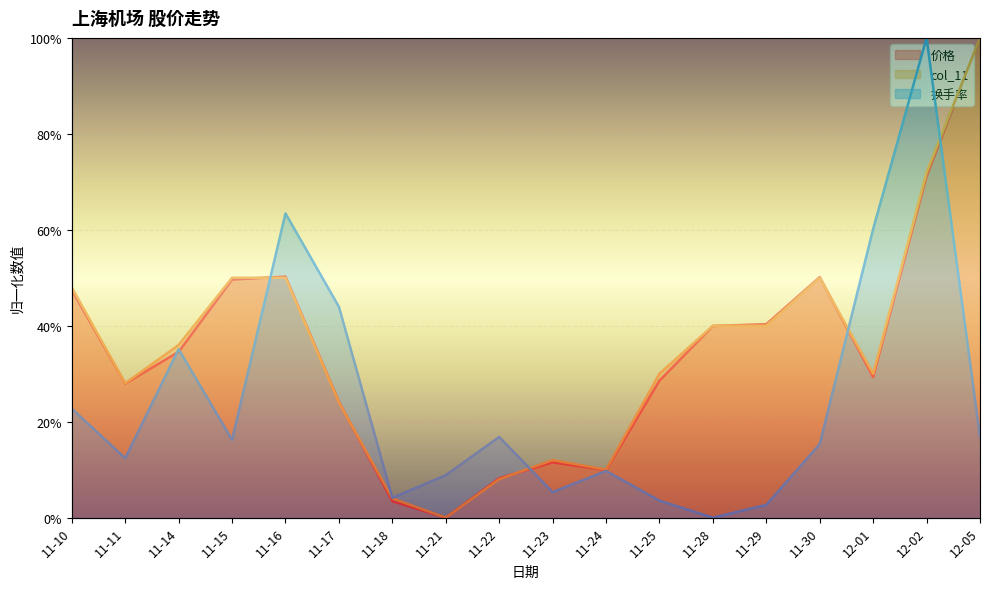

What is the maximum value for 价格?

1.0